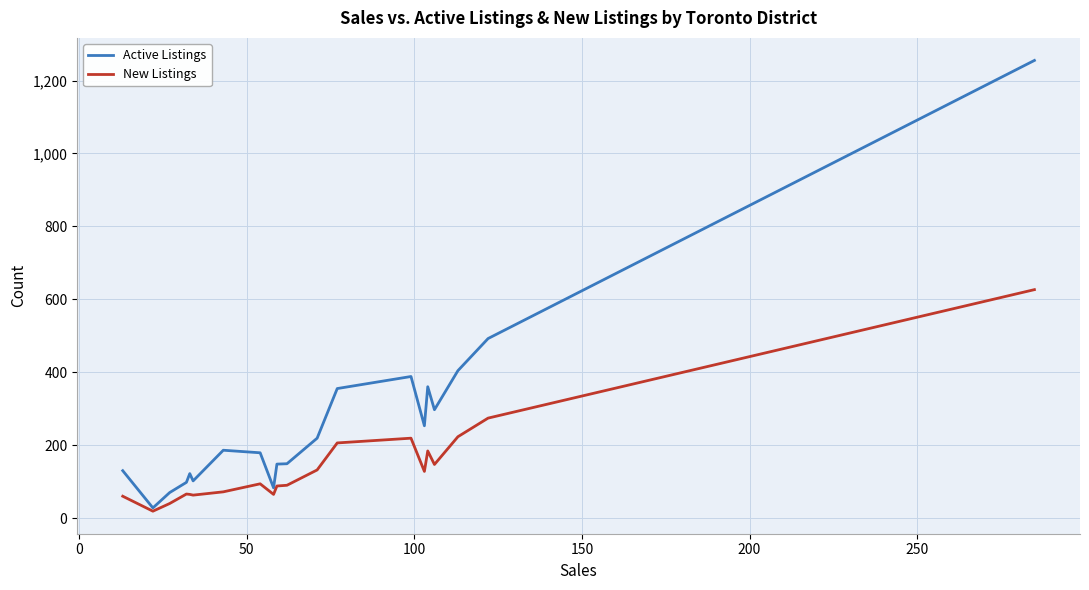

Which series has the largest total across all categories?

Active Listings